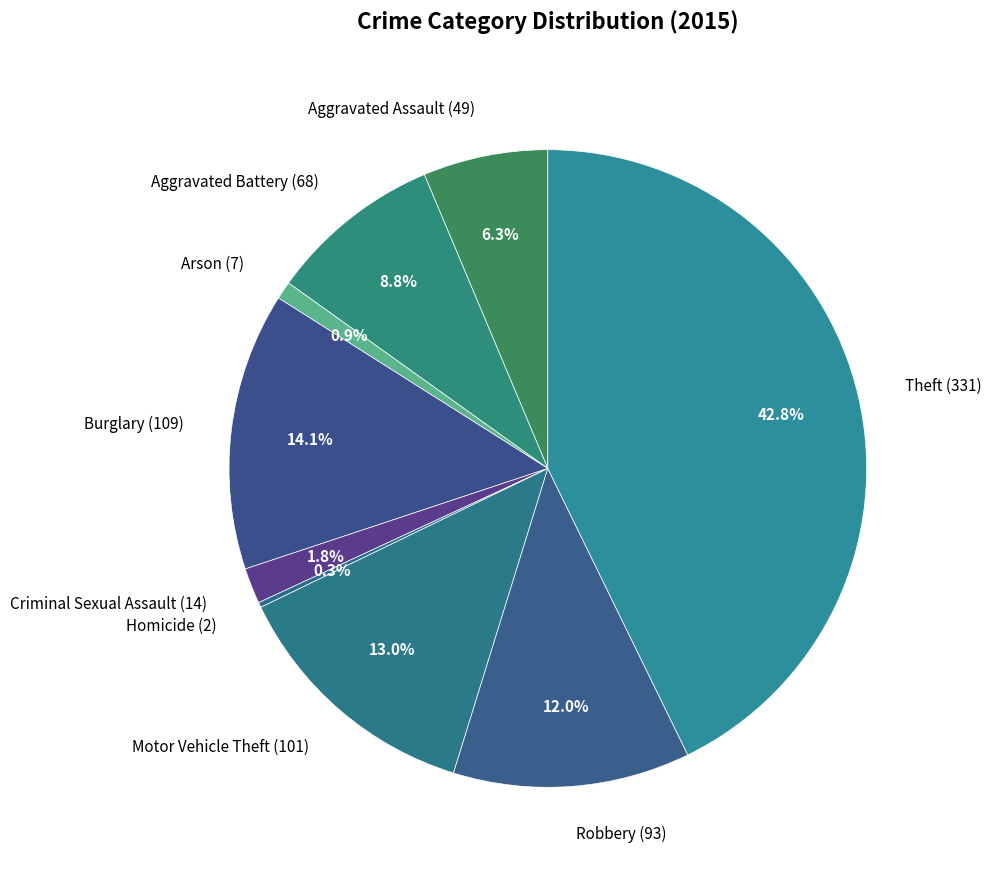

Is Arson (7) the majority of the pie?

No